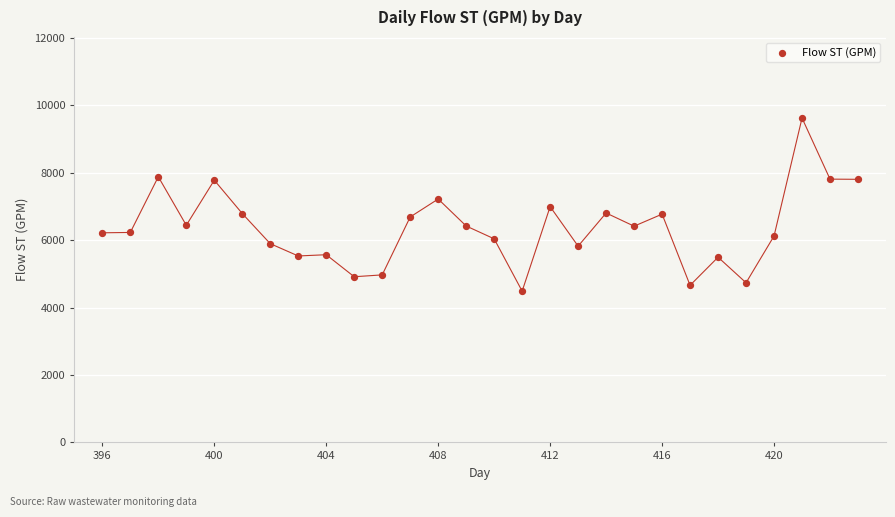

What is the range of X values (max minus min)?

27.0